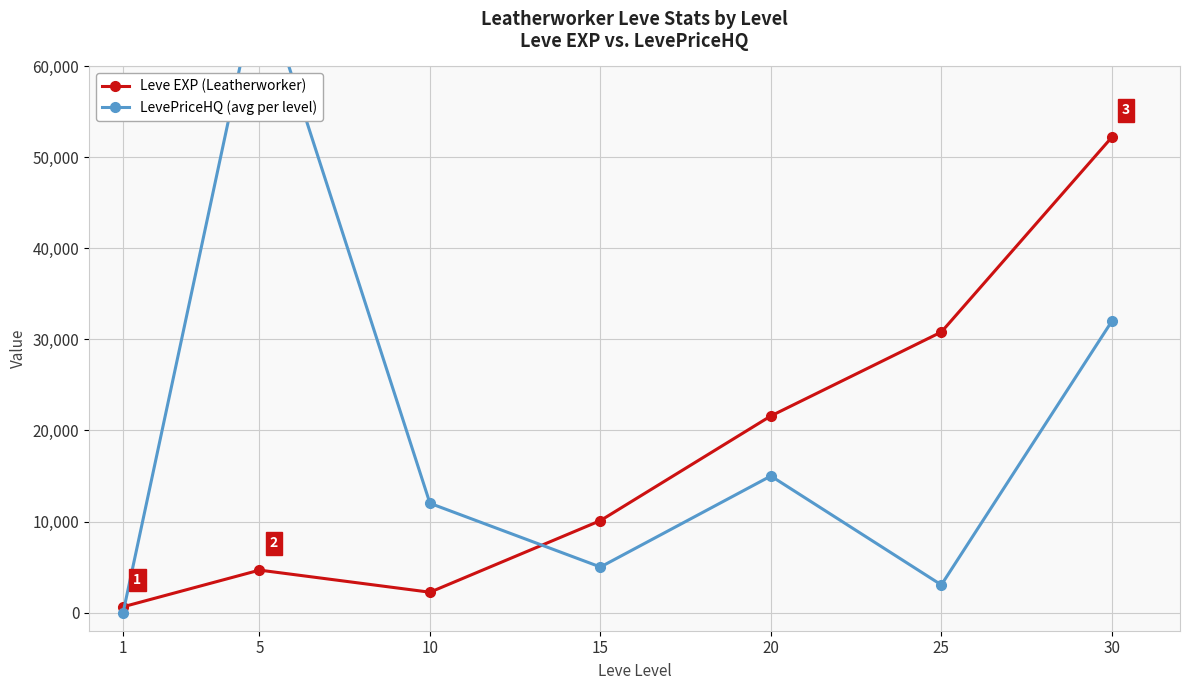

Where is the first local maximum for Leve EXP (Leatherworker)?

5